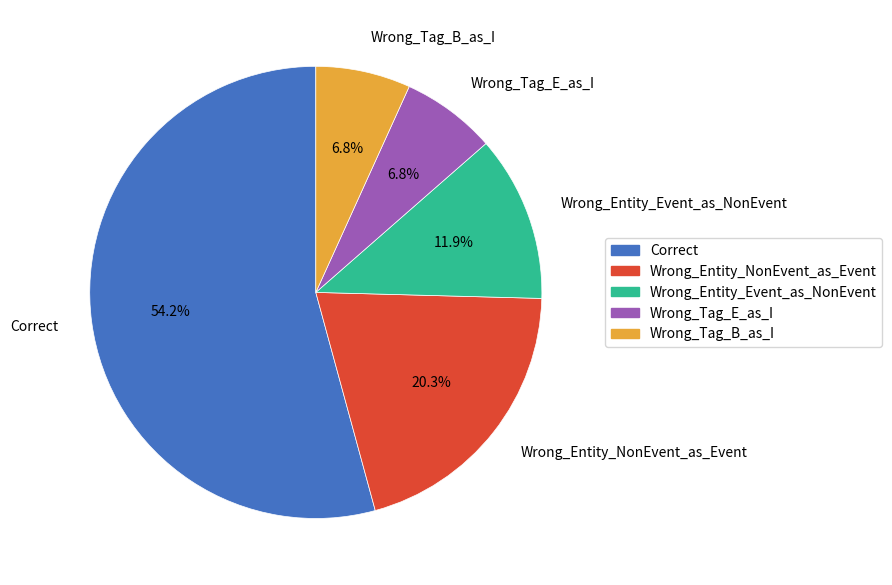

Which slice is the largest?

Correct